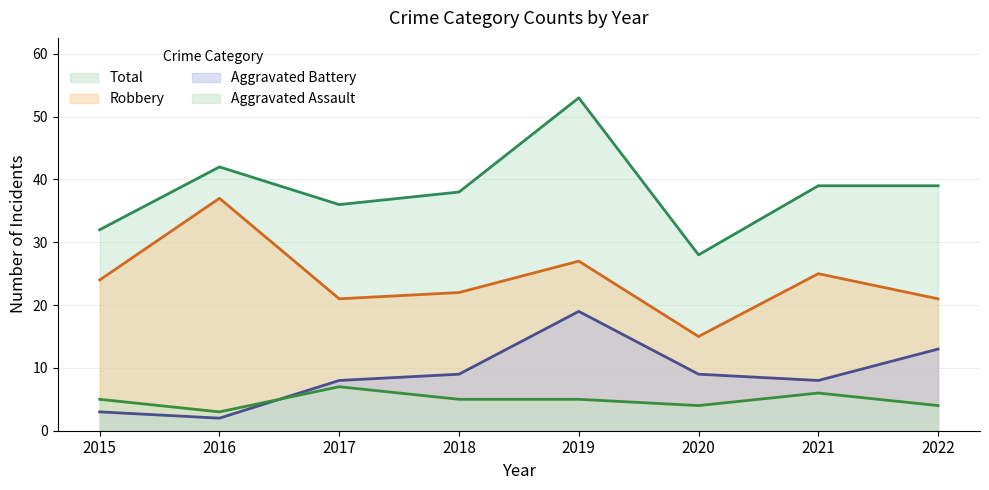

At which category is the sum across all series the highest?

2019